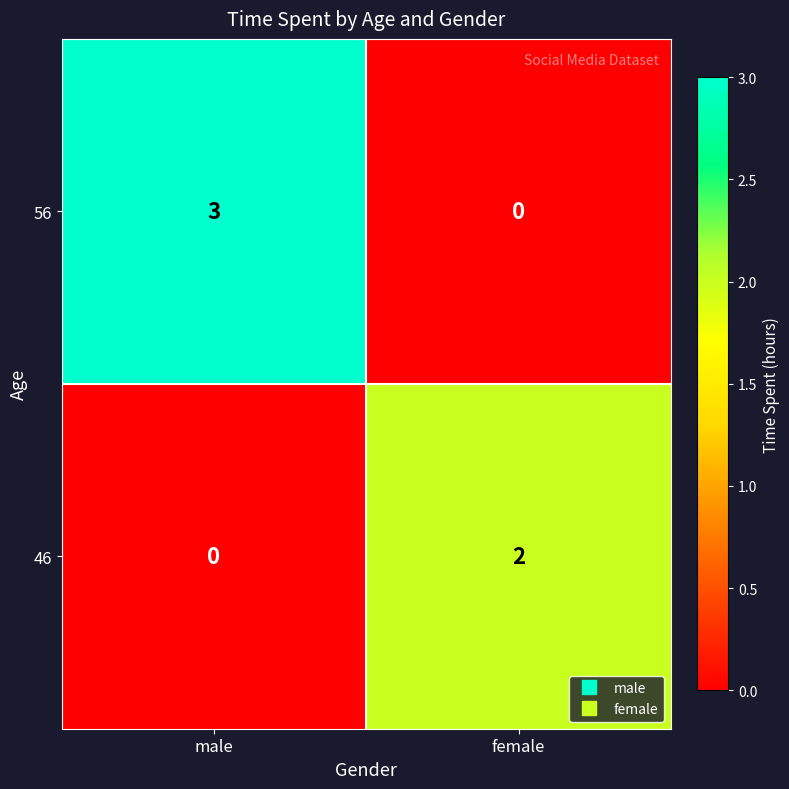

At which category is the sum across all series the highest?

male